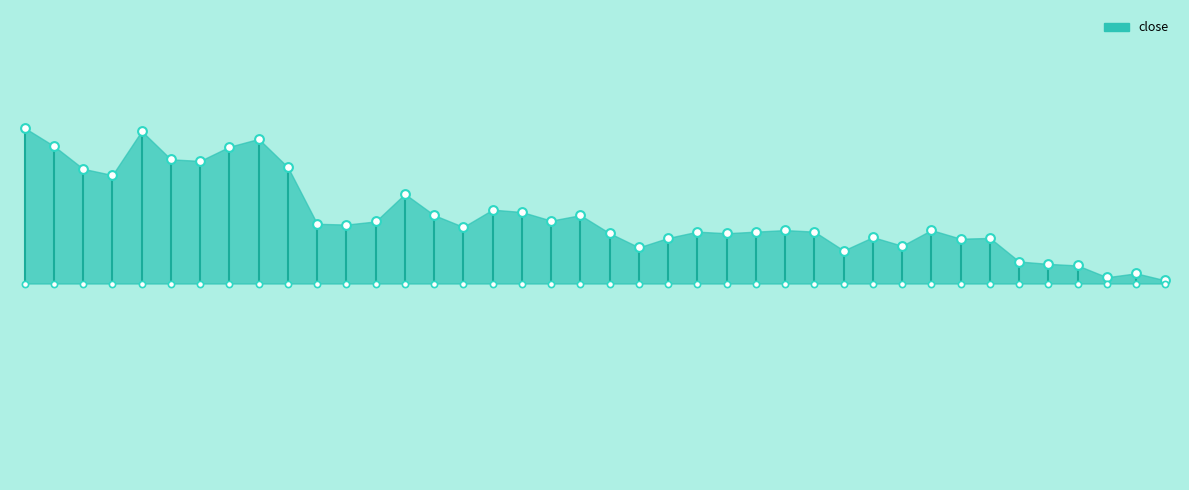

Approximately how many times larger is the value at 10 compared to 13?

1.0